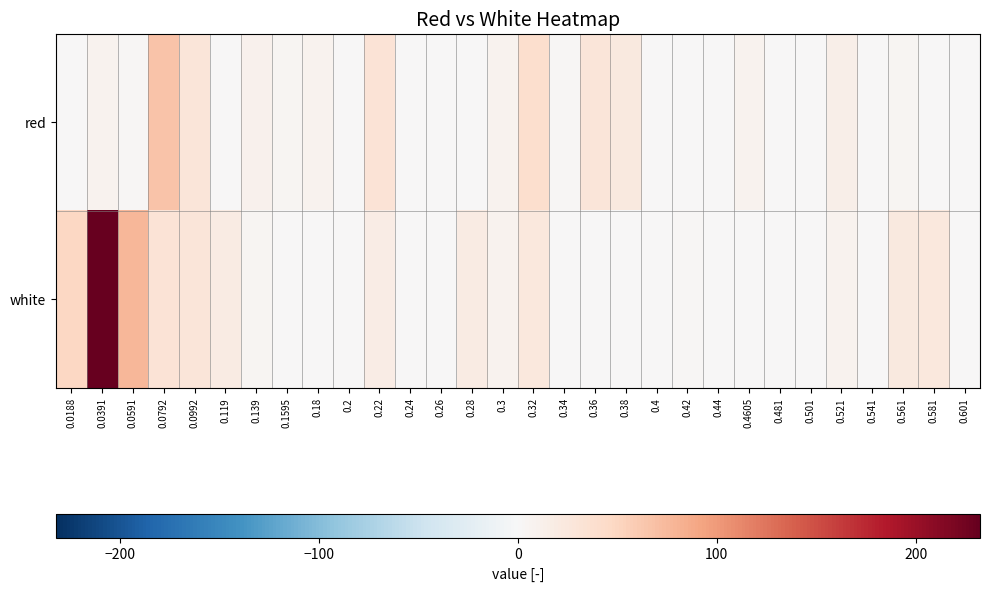

Which series has the largest total across all categories?

white